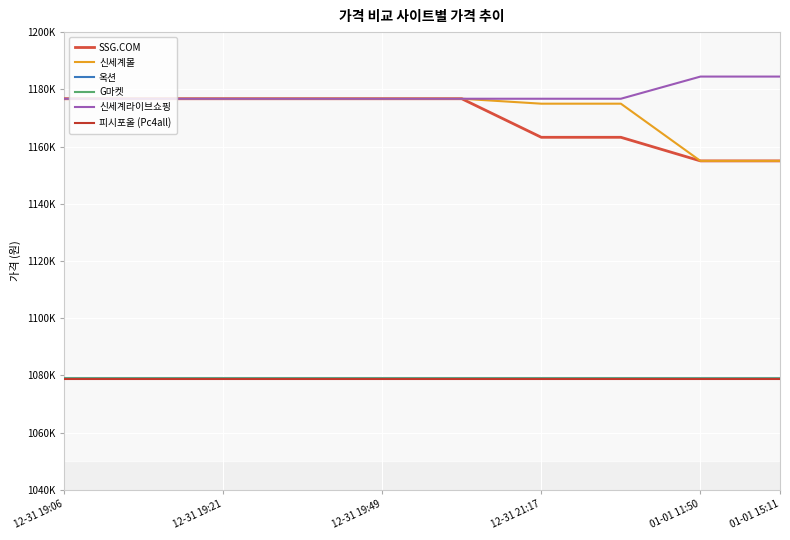

True or false: 피시포올 (Pc4all) and 신세계몰 intersect in this chart.

False